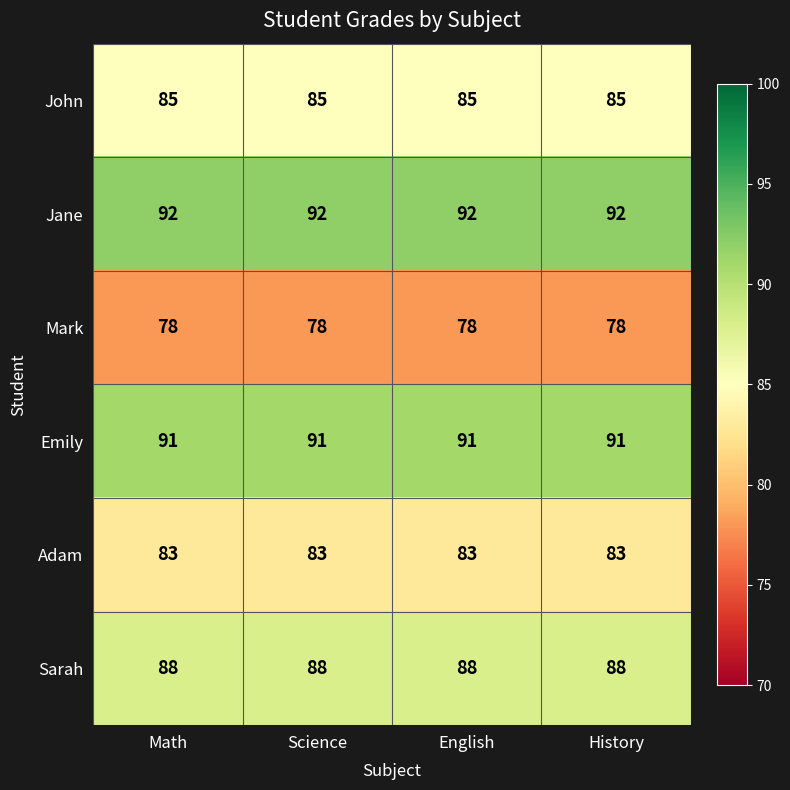

What is the minimum value shown in the chart?

78